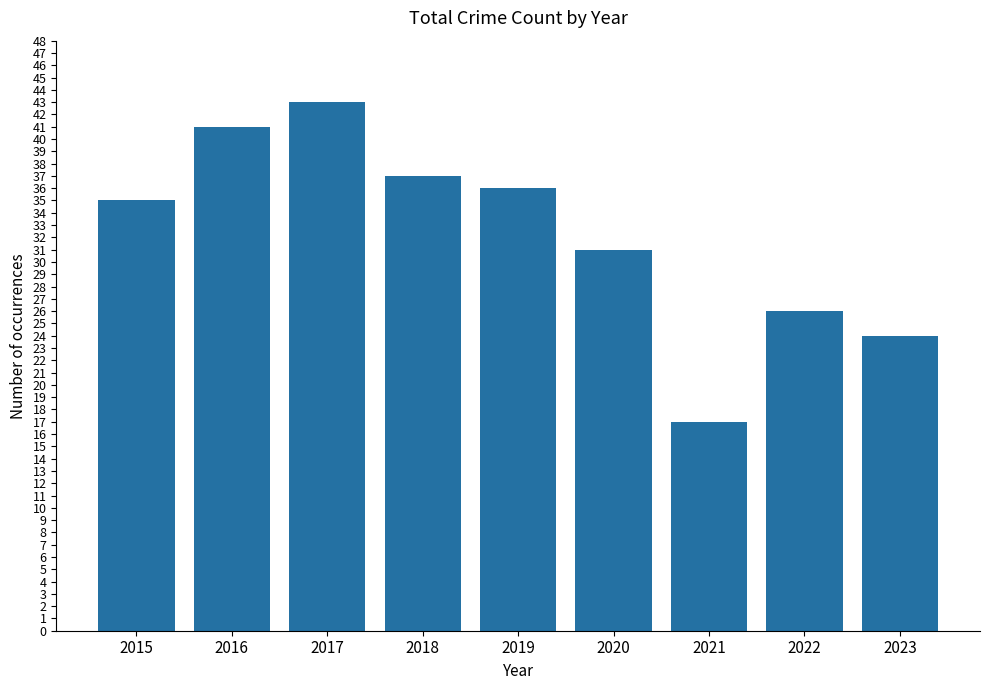

What is the smallest value displayed?

17